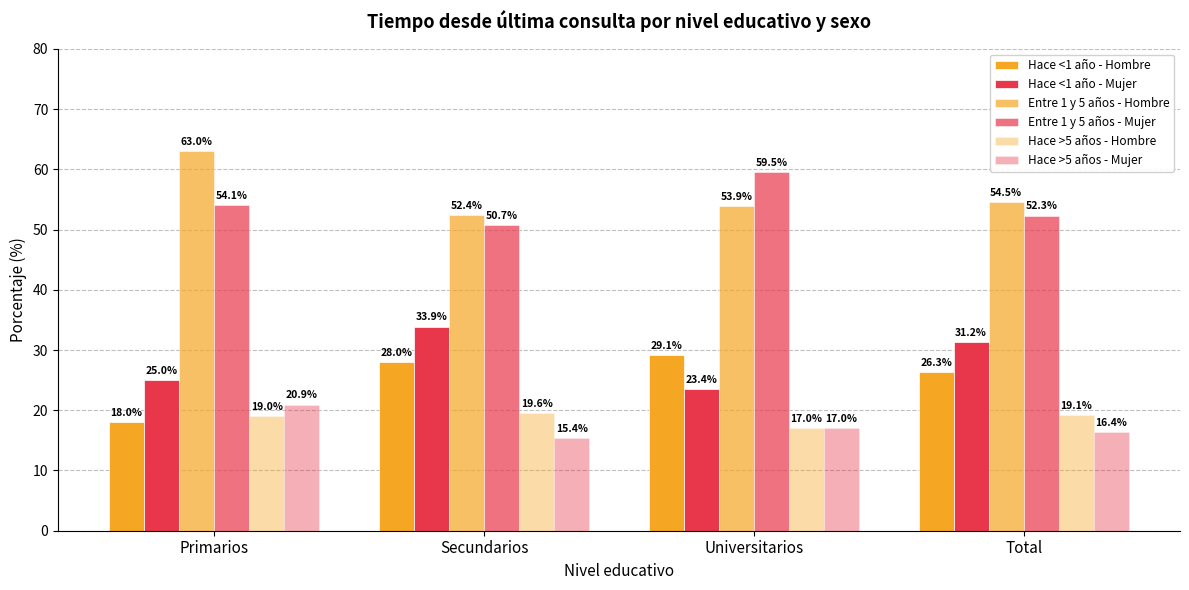

Reading left to right, what are all the values shown in this chart?

Hace <1 año - Hombre: 18.0	28.0	29.1	26.3
Hace <1 año - Mujer: 25.0	33.9	23.4	31.2
Entre 1 y 5 años - Hombre: 63.0	52.4	53.9	54.5
Entre 1 y 5 años - Mujer: 54.1	50.7	59.5	52.3
Hace >5 años - Hombre: 19.0	19.6	17.0	19.1
Hace >5 años - Mujer: 20.9	15.4	17.0	16.4